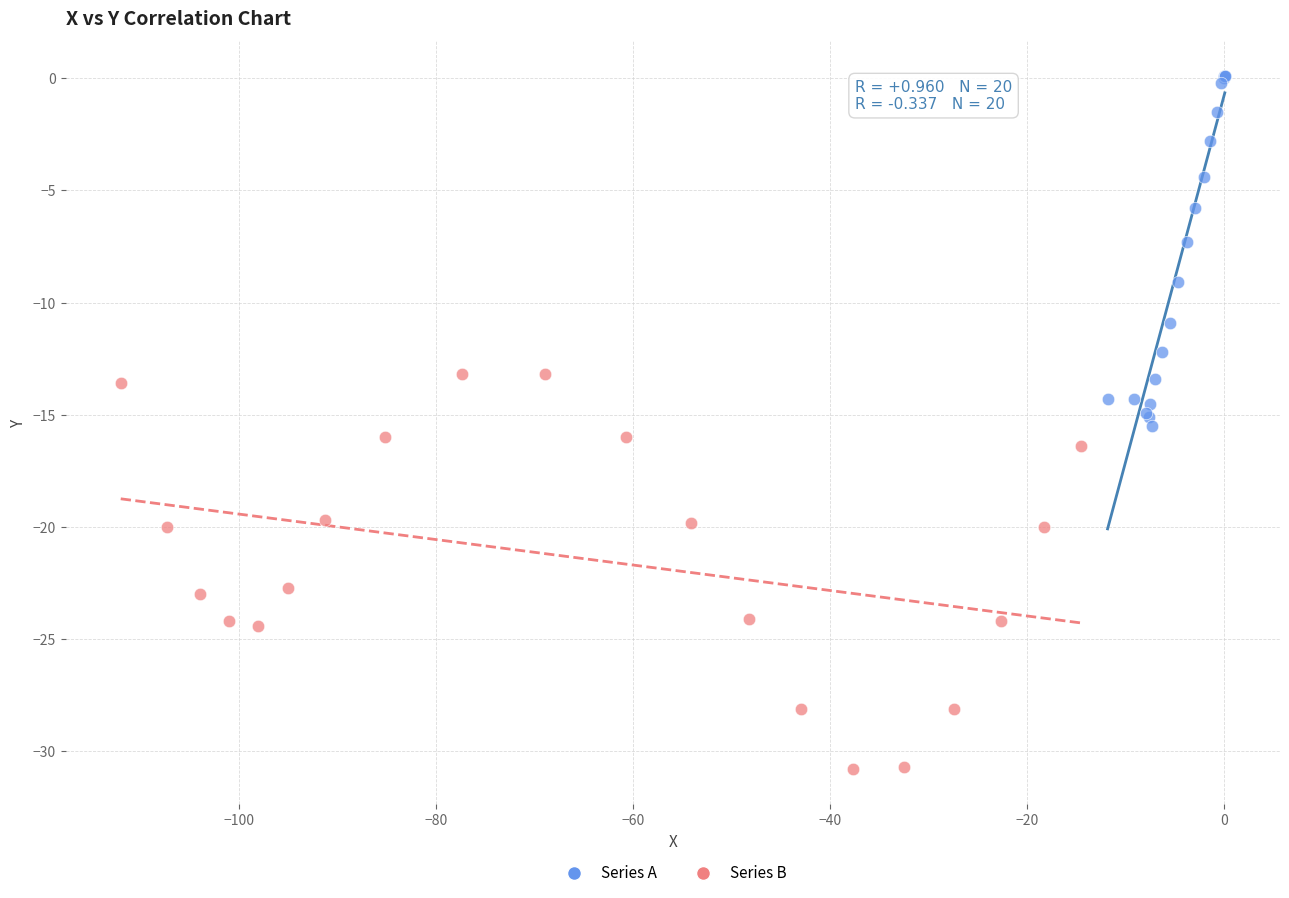

Which series contains the highest Y value?

Series A